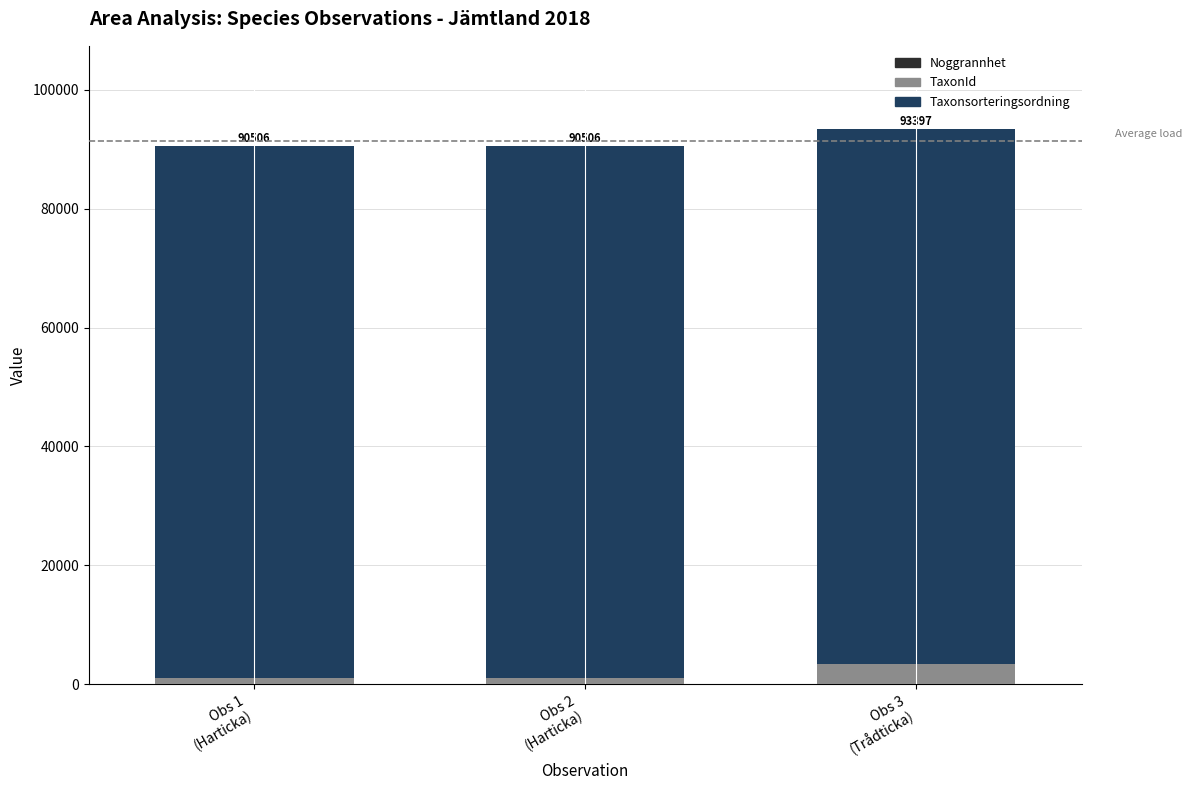

What is the average value of the Taxonsorteringsordning series?

89617